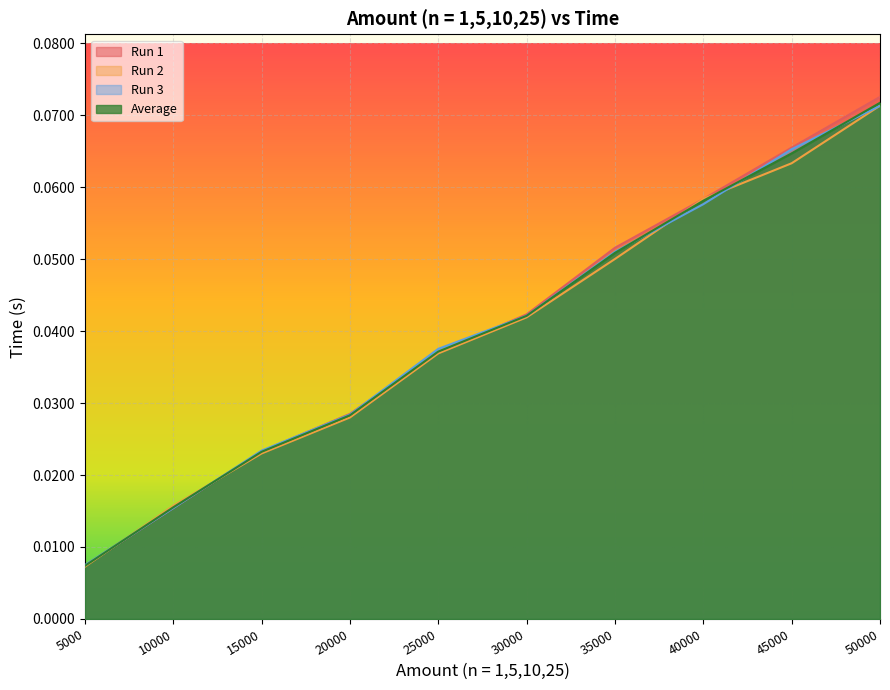

List the labels in order of Average value, smallest first.

5000, 10000, 15000, 20000, 25000, 30000, 35000, 40000, 45000, 50000